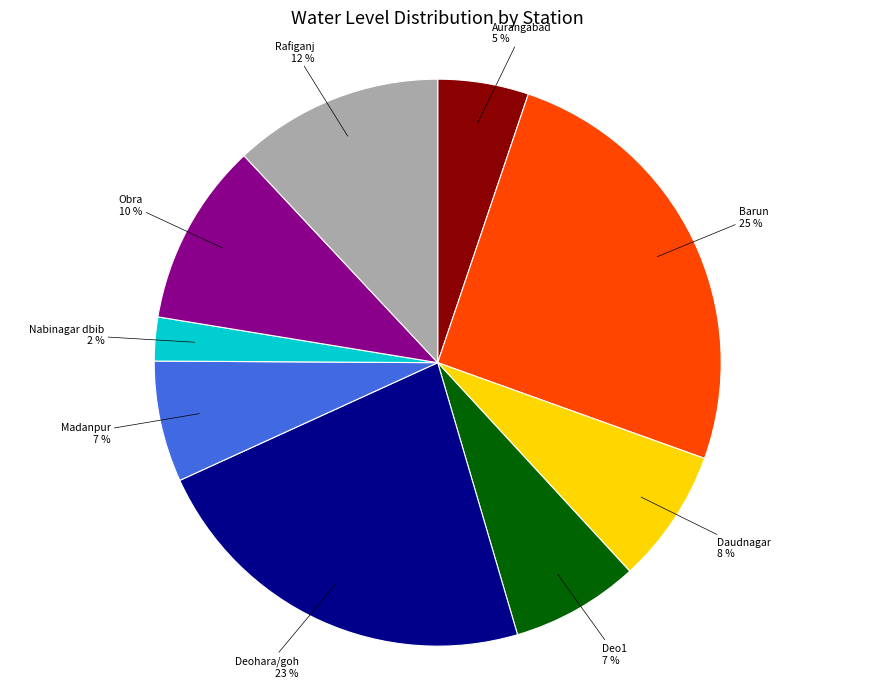

What percentage is the Rafiganj slice, to the nearest percent?

12%